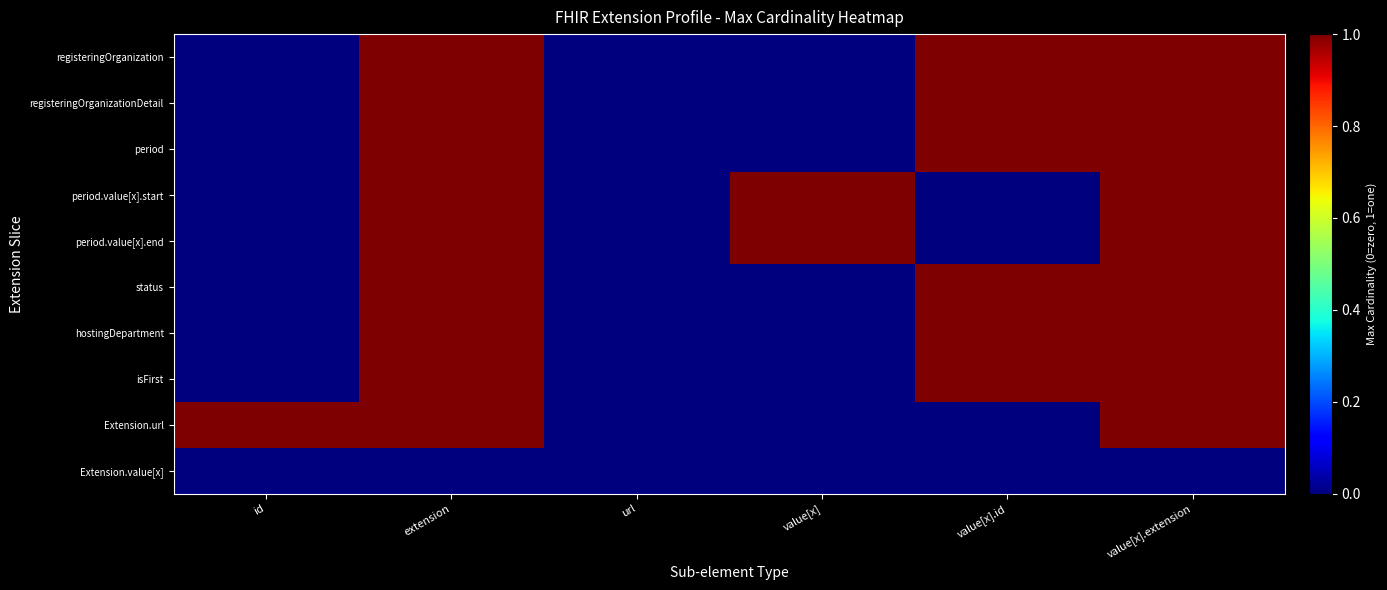

Rank the series by their maximum value, from highest to lowest.

registeringOrganization, registeringOrganizationDetail, period, period.value[x].start, period.value[x].end, status, hostingDepartment, isFirst, Extension.url, Extension.value[x]